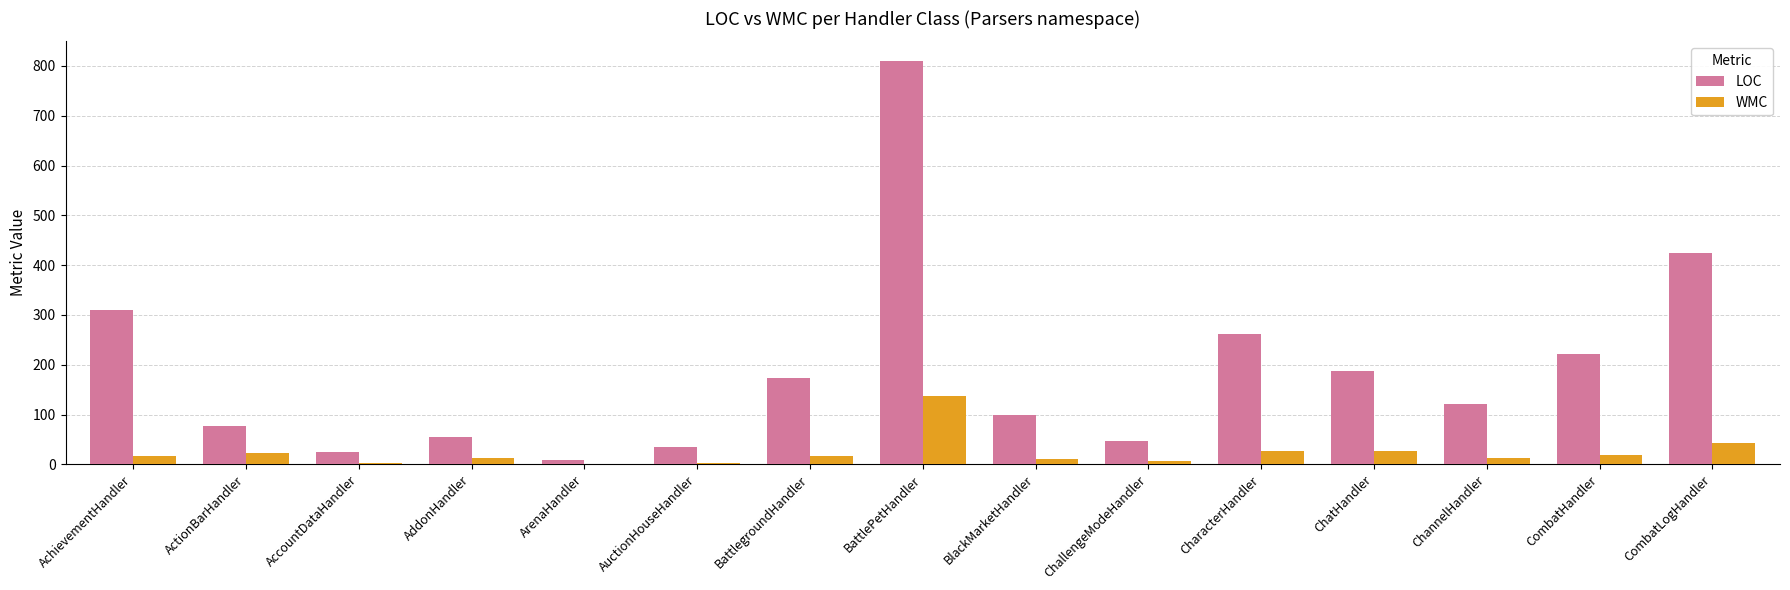

What are all the series names shown in the legend?

LOC, WMC